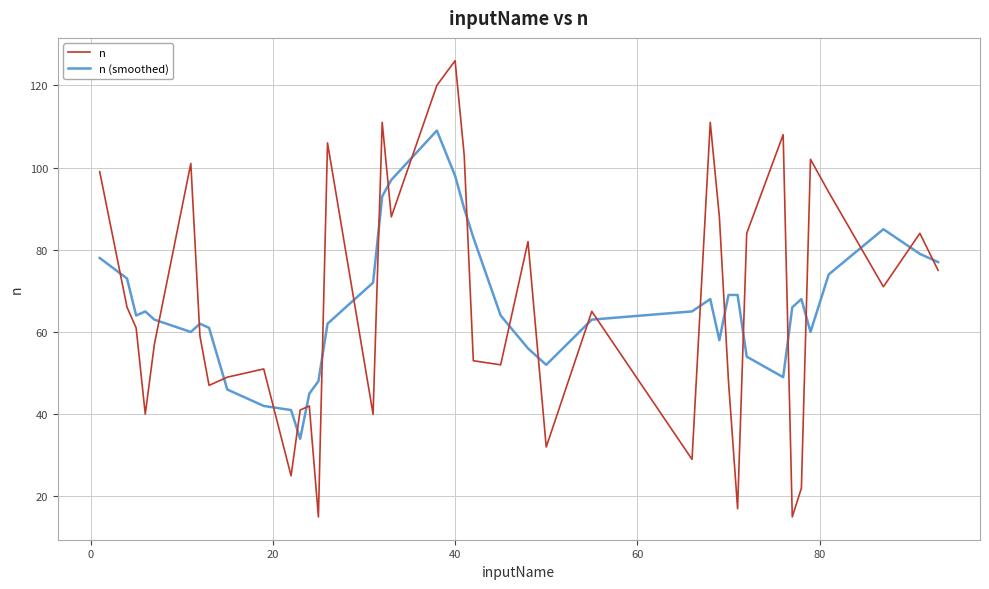

What is the minimum value shown in the chart?

15